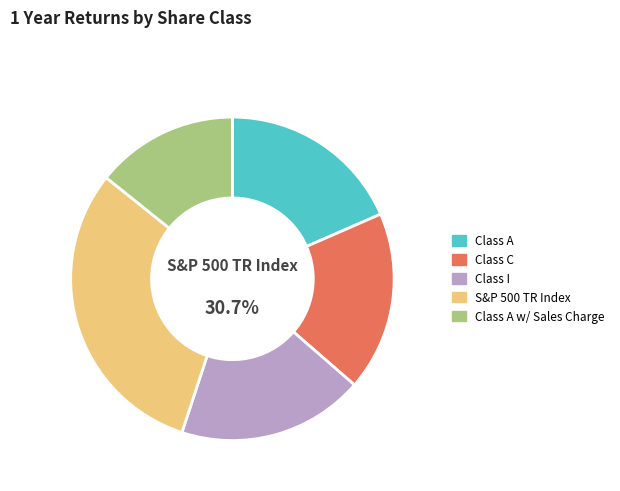

To the nearest percent, what is the average slice percentage?

20%